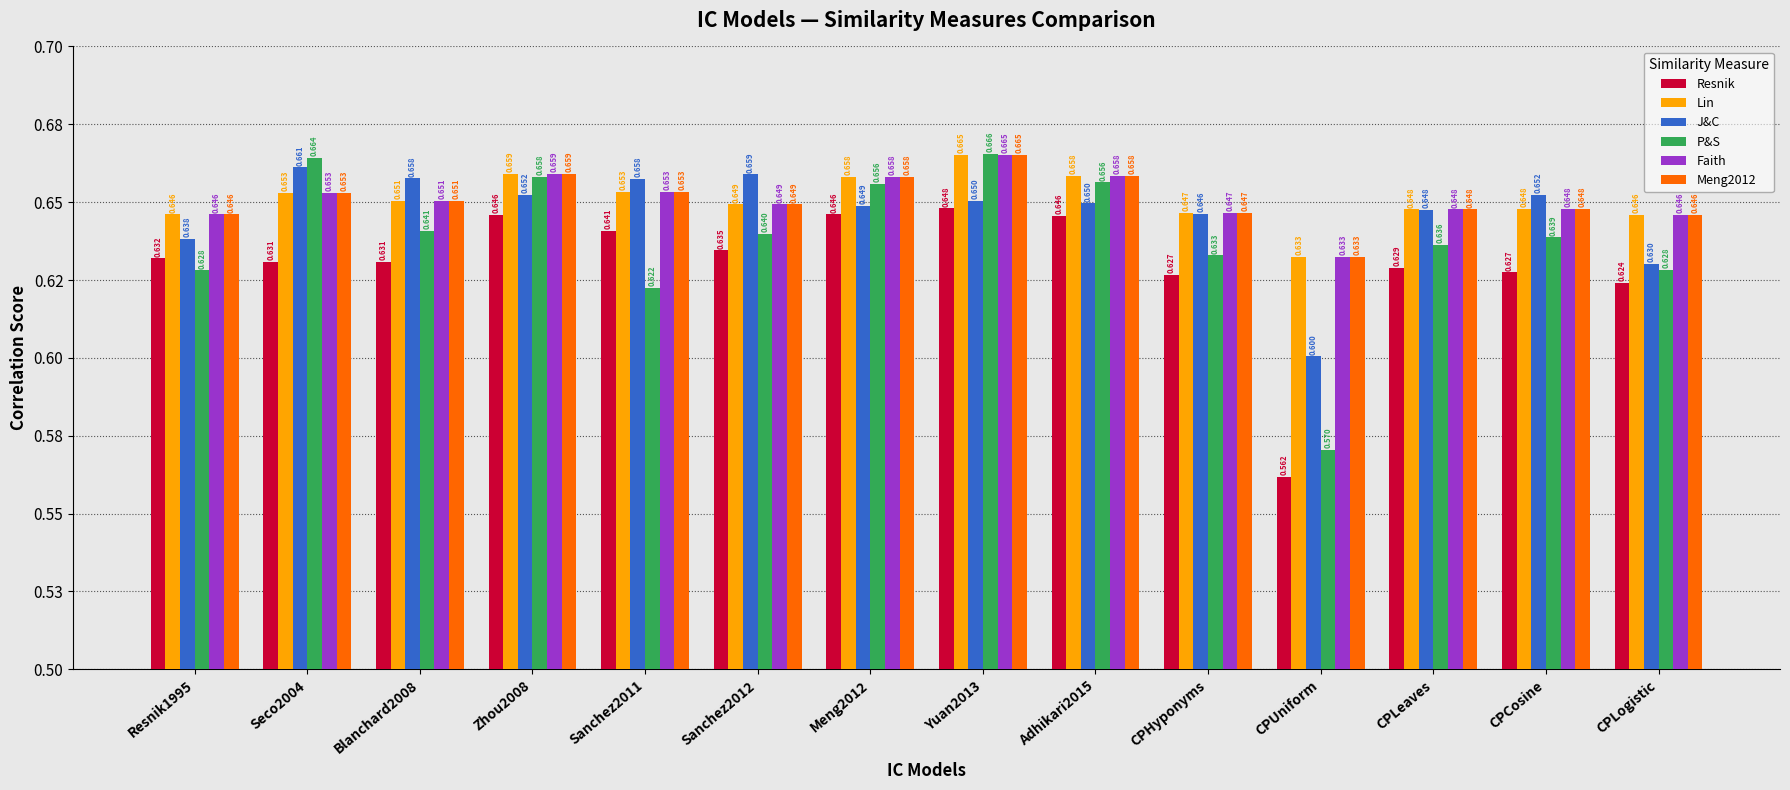

Rank the series by their maximum value, from highest to lowest.

P&S, Lin, Faith, Meng2012, J&C, Resnik